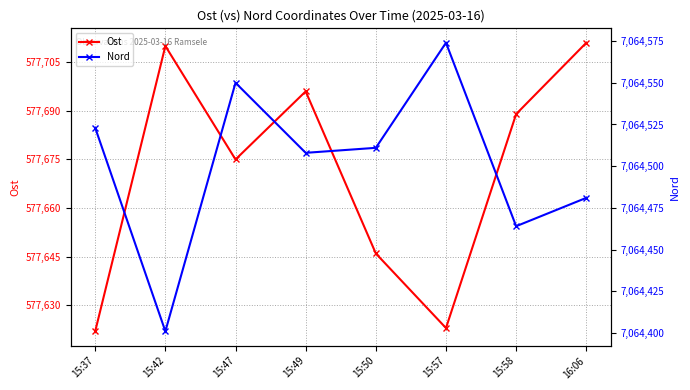

What is the total value across all series at 15:47?

7642225